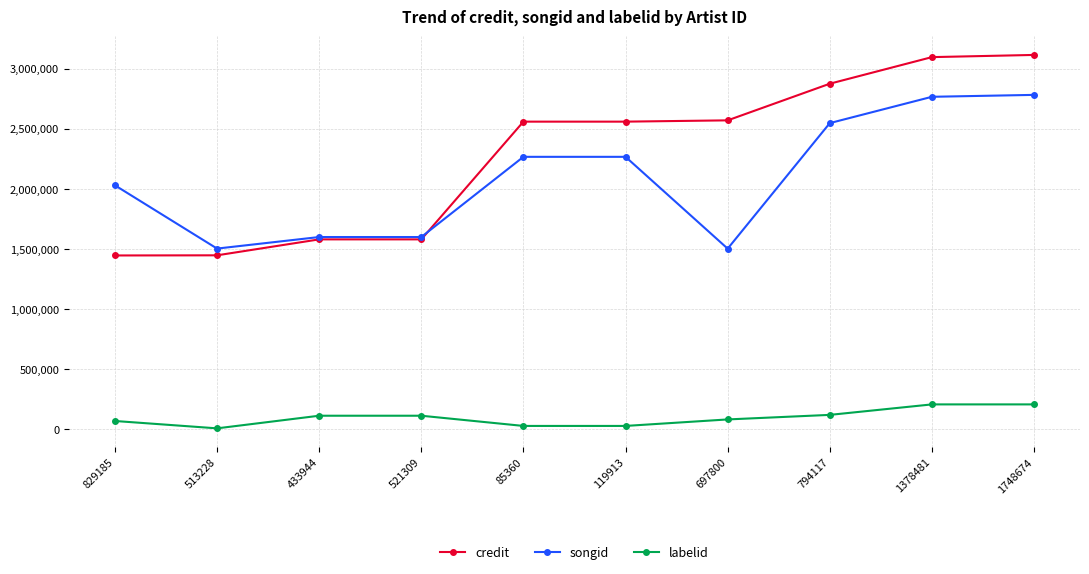

How many categories are shown in the chart?

10